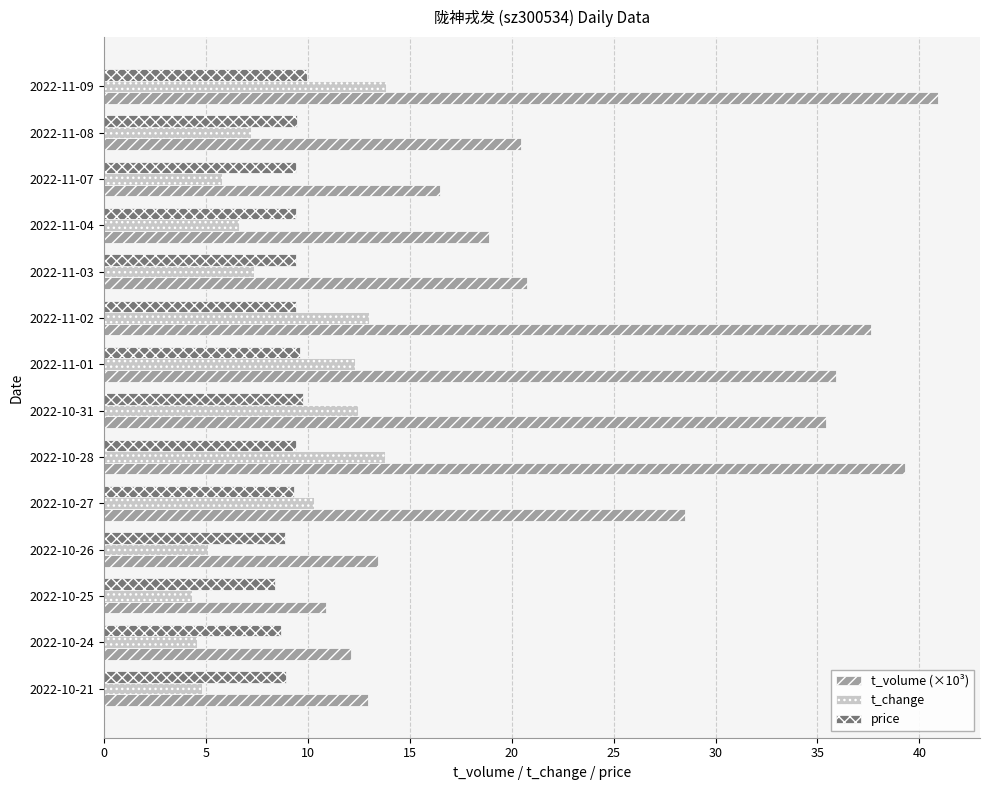

Is it true that t_volume (×10³) equals 28.5 at 2022-10-27?

True